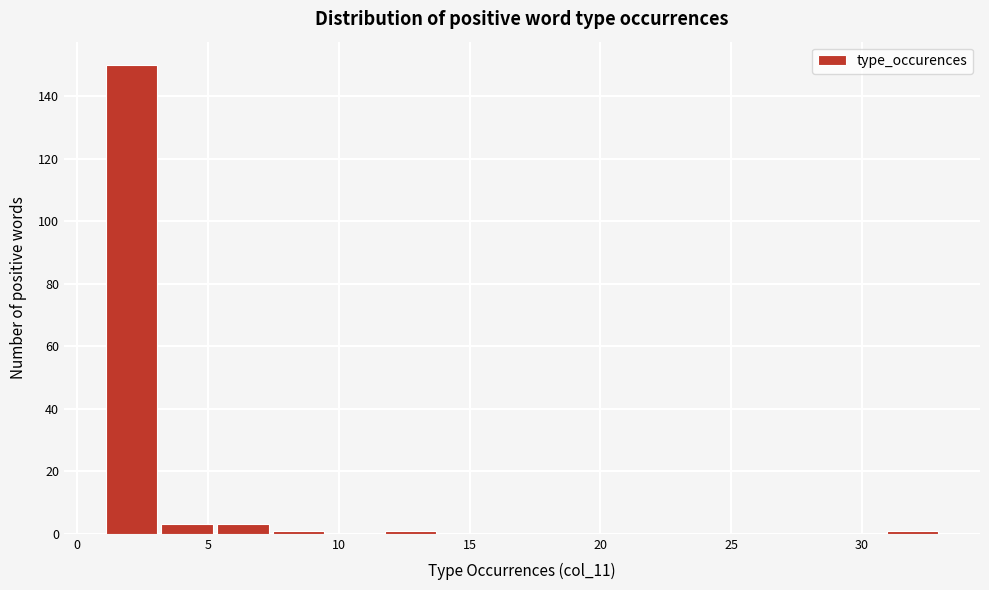

Reading left to right, transcribe this chart: for each bar, give the range it covers on the x-axis and its height. Neither the bar edges nor the heights are printed on the chart, so give them approximately, as read against the axes.

1.0 to 3.0: 150
3.0 to 5.5: 4
5.5 to 7.5: 4
7.5 to 9.5: under 2
9.5 to 11.5: 0
11.5 to 14.0: under 2
14.0 to 16.0: 0
16.0 to 18.0: 0
18.0 to 20.0: 0
20.0 to 22.5: 0
22.5 to 24.5: 0
24.5 to 26.5: 0
26.5 to 28.5: 0
28.5 to 31.0: 0
31.0 to 33.0: under 2